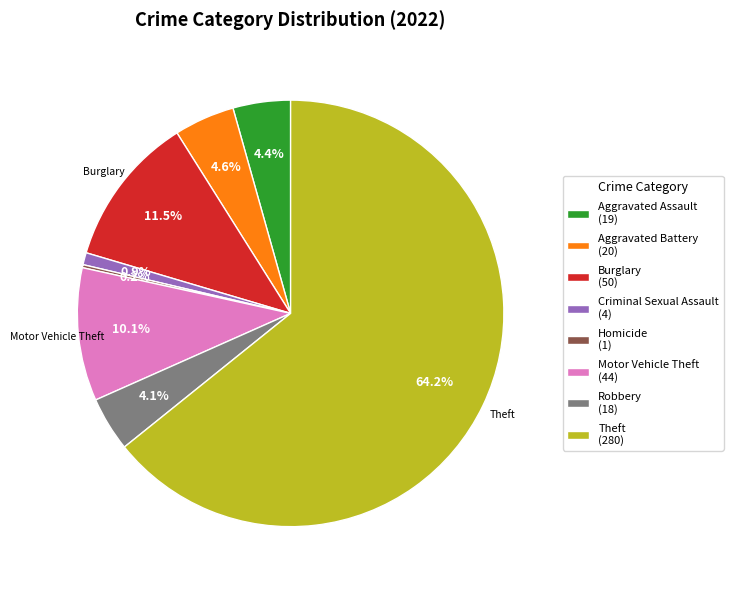

Does any single category account for the majority?

Yes